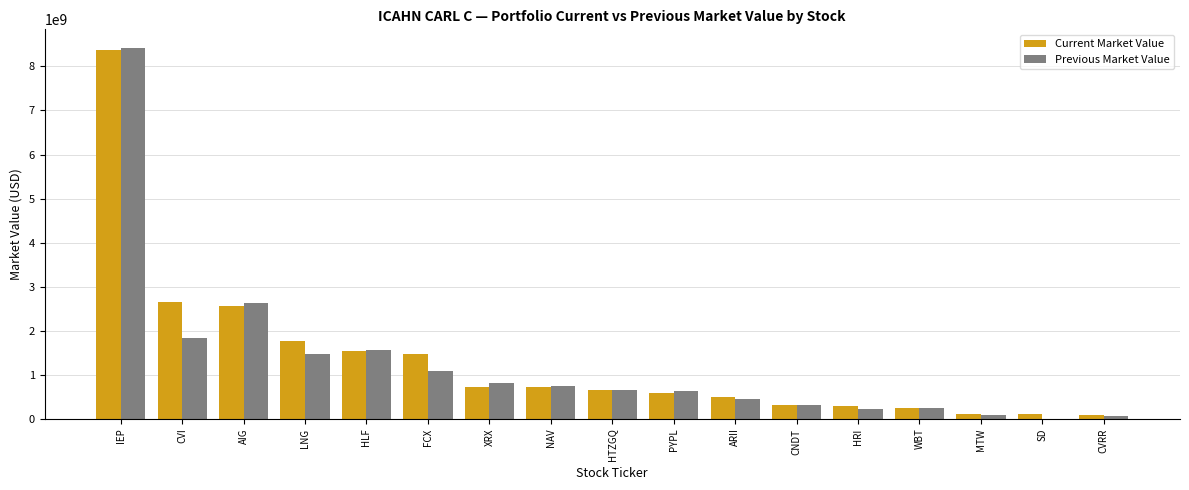

Which series changed the most between PYPL and HRI?

Previous Market Value